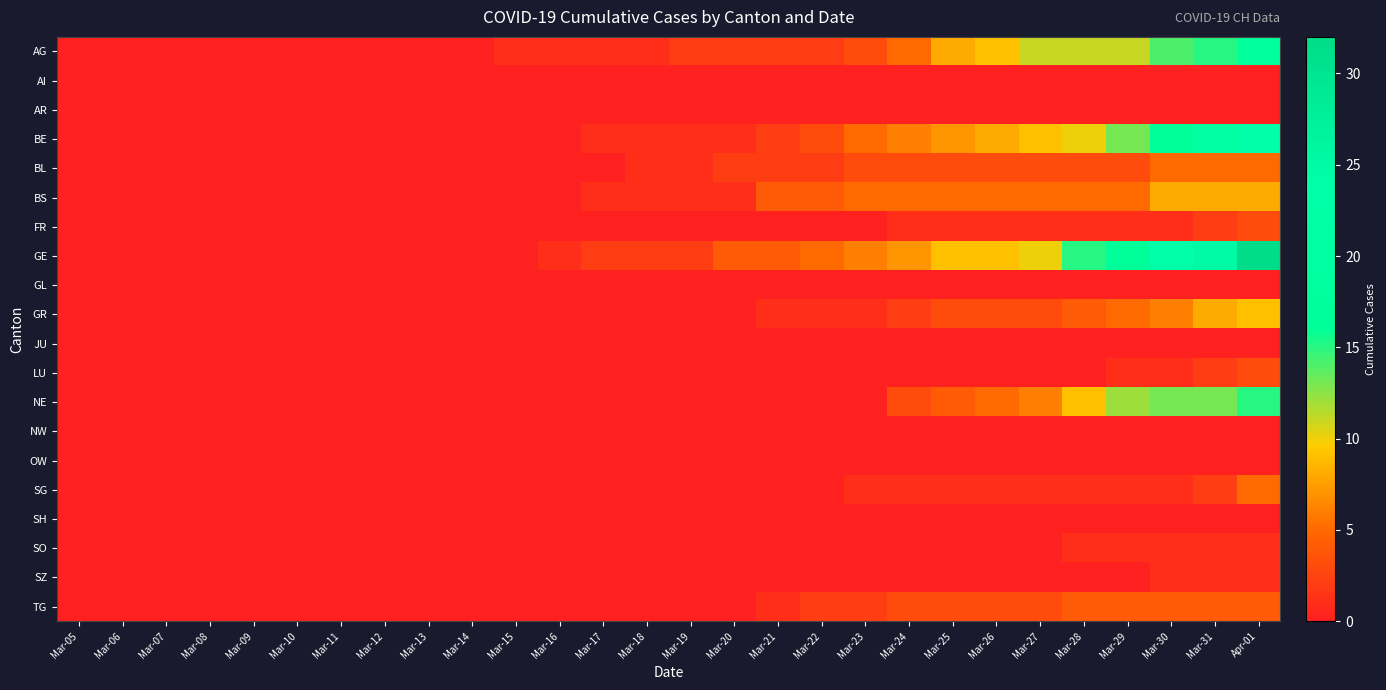

What is the maximum value shown in the chart?

32